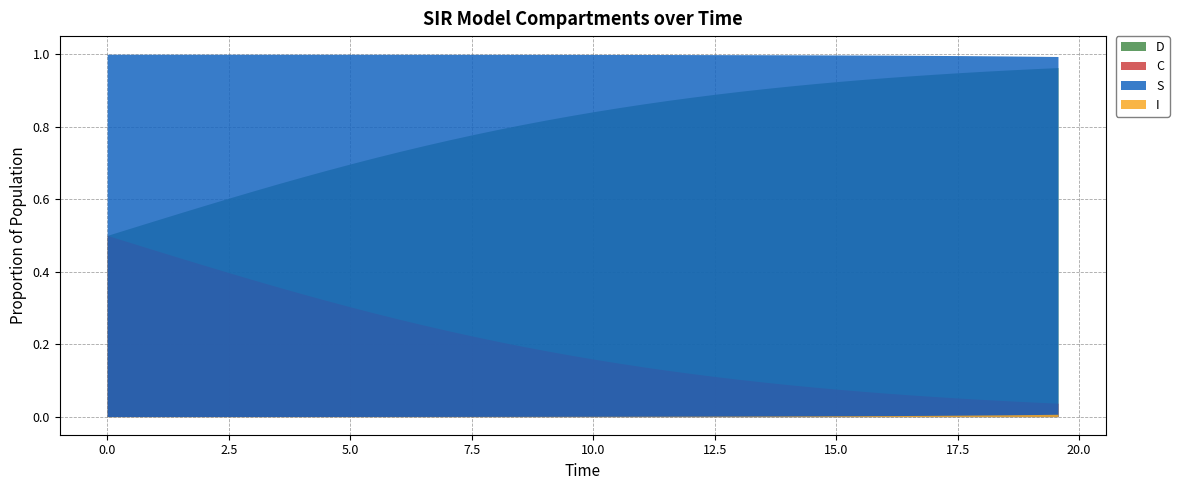

Does the chart display data point markers on the line(s)?

No